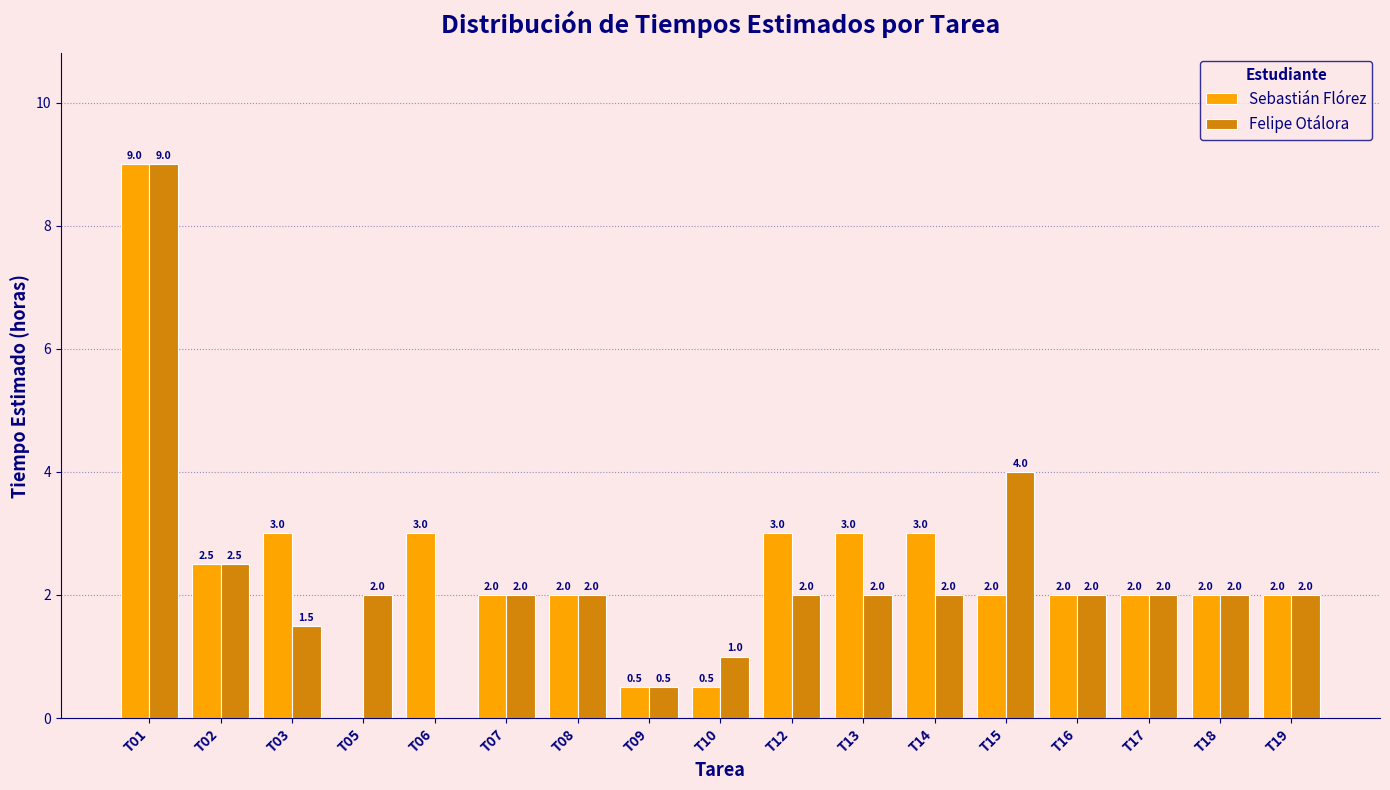

Between T03 and T18, which series saw the biggest shift?

Sebastián Flórez